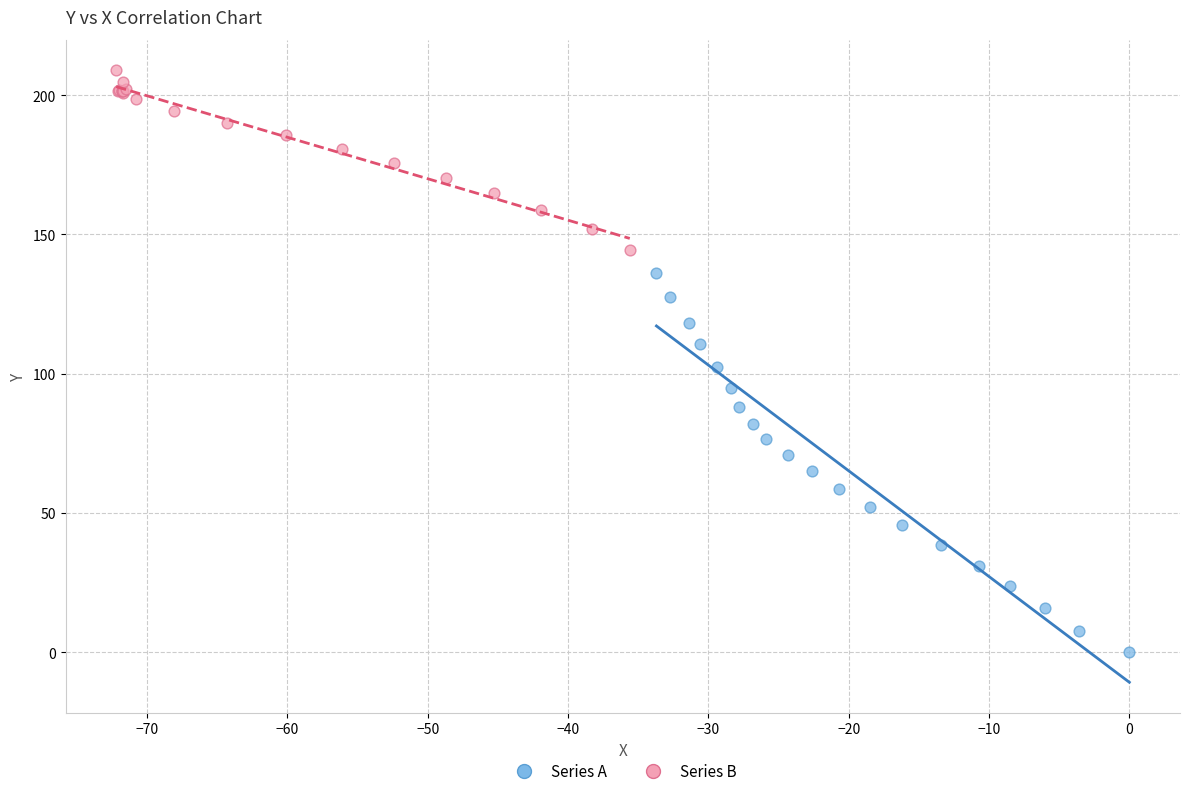

What are all the series names shown in the legend?

Series A, Series B